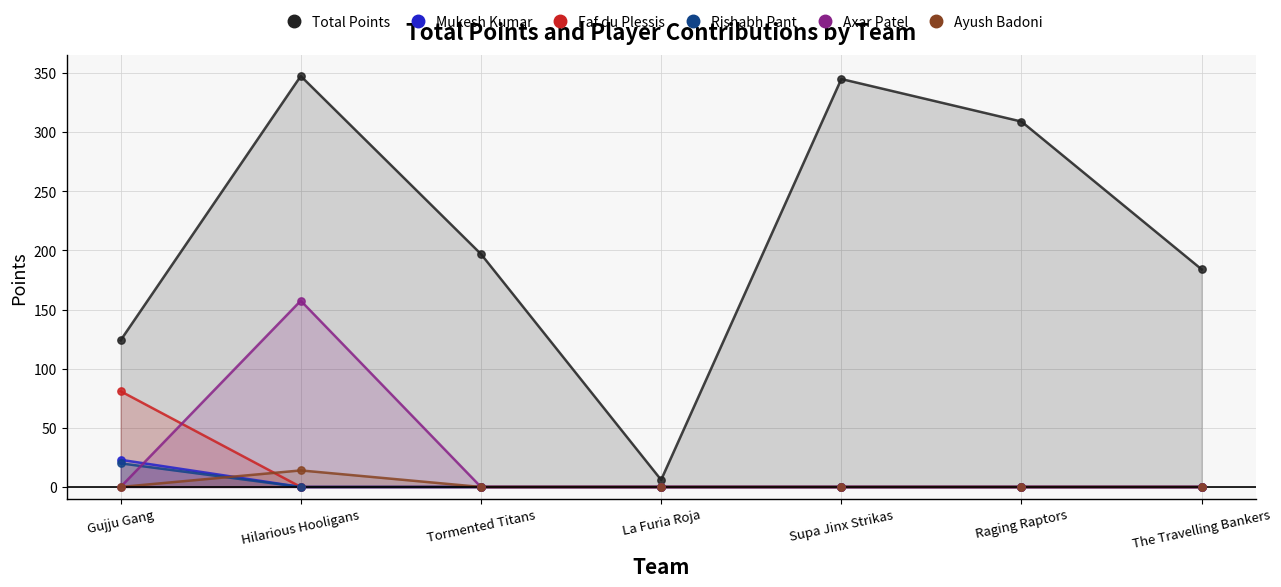

Which series has the widest spread of Y values?

Total Points